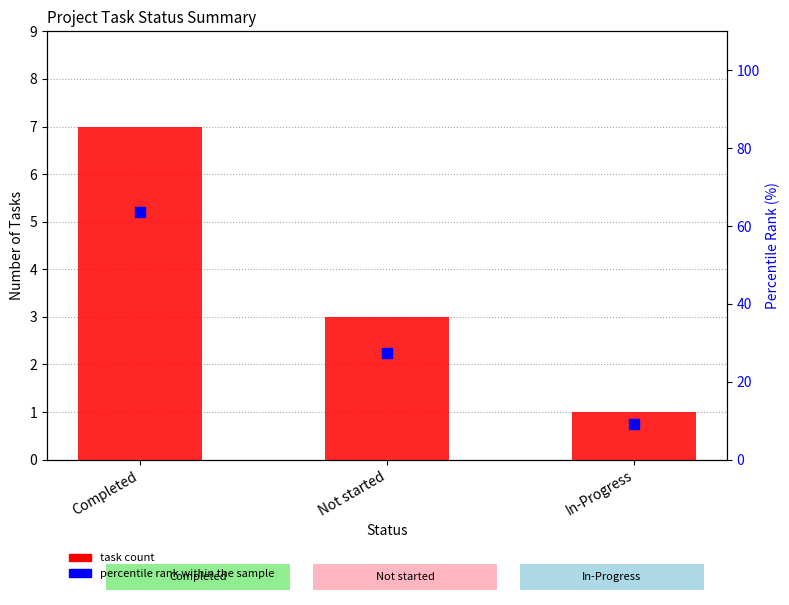

Is the value of task count at Not started greater than the value of percentile rank within the sample at Not started?

No